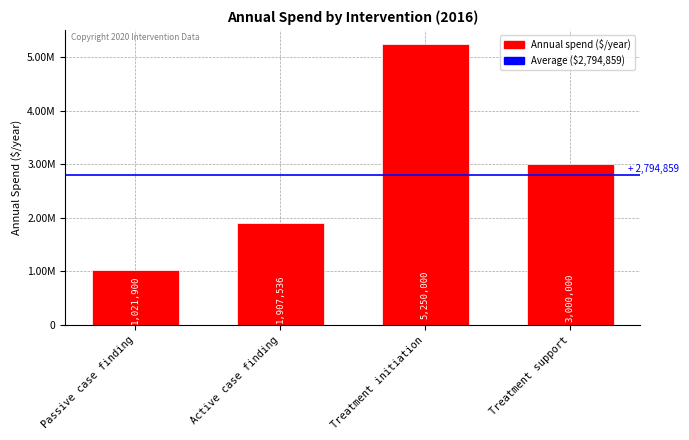

Which category has the lowest value across all series?

Passive case finding